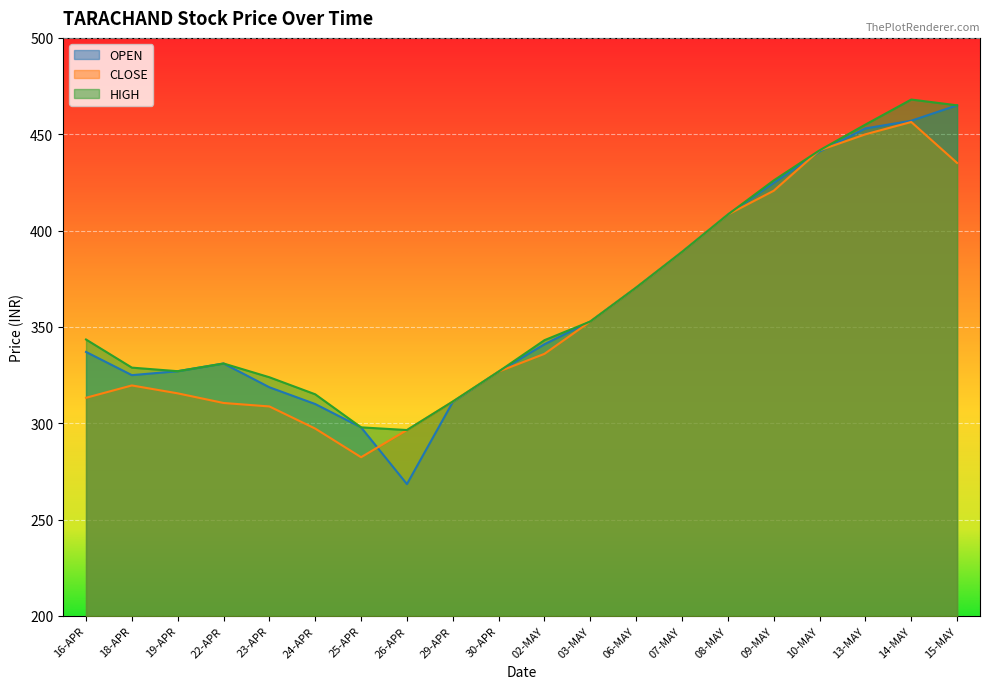

Does the chart display data point markers on the line(s)?

No